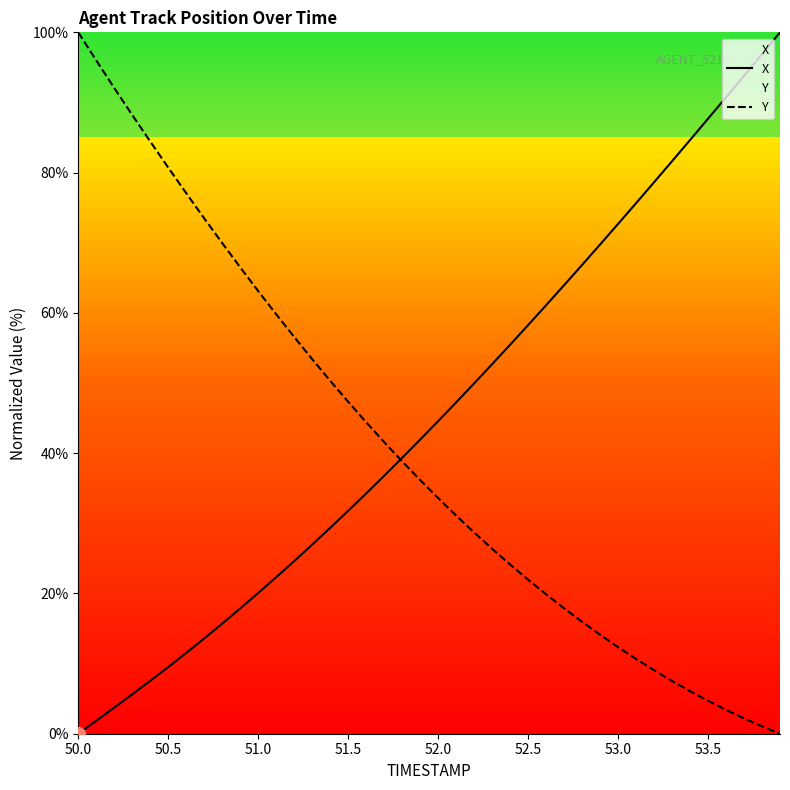

True or false: X has more than 0 interior local peaks.

False